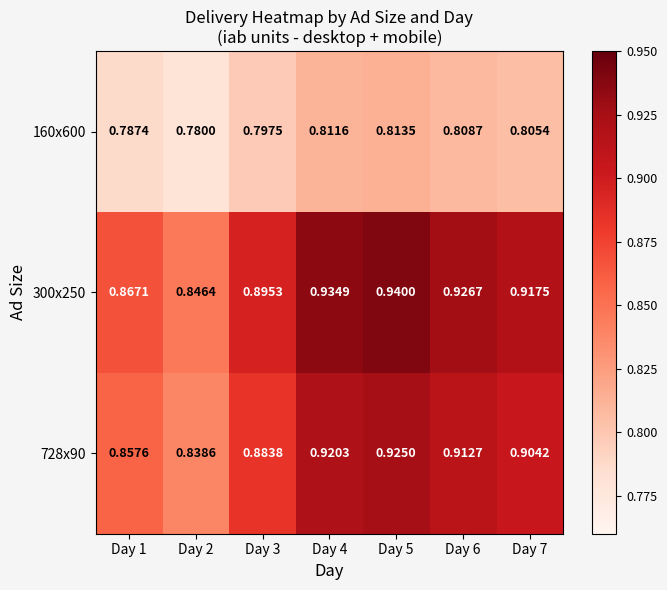

At how many categories does at least one series exceed 0?

7